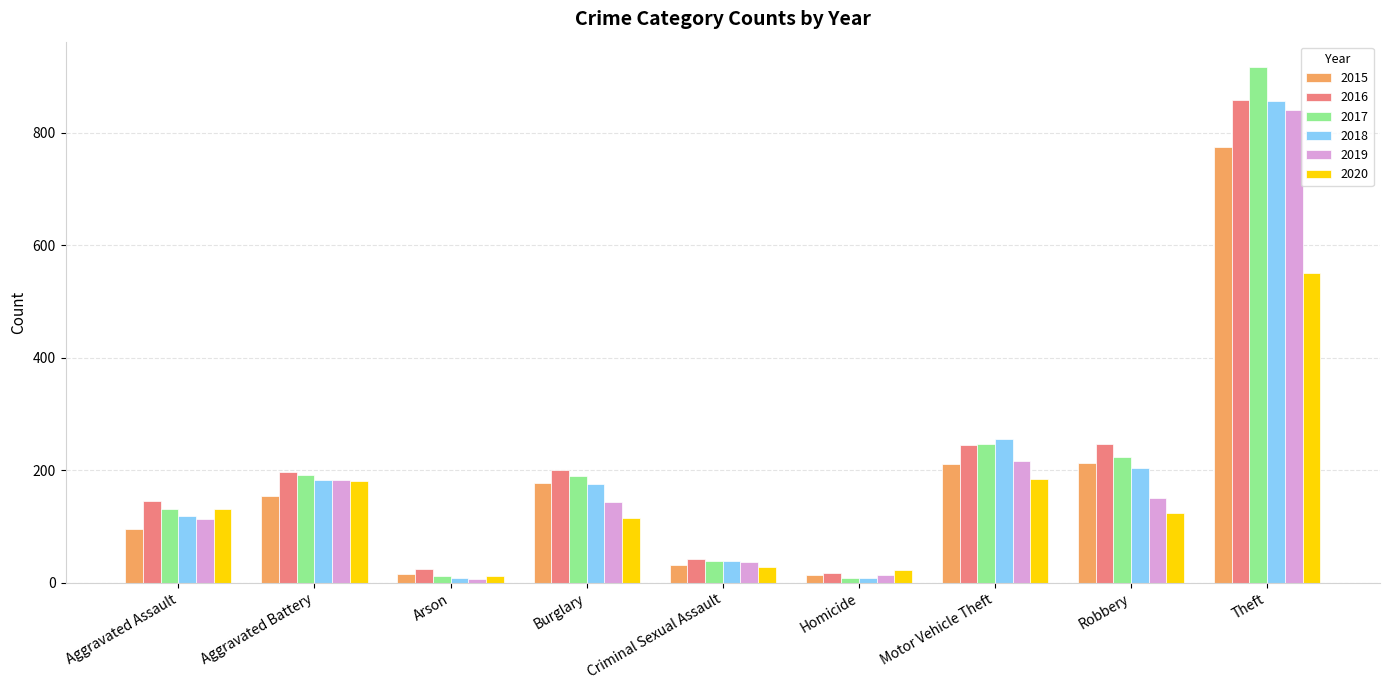

Where is 2018 nearest to the value 432?

Motor Vehicle Theft